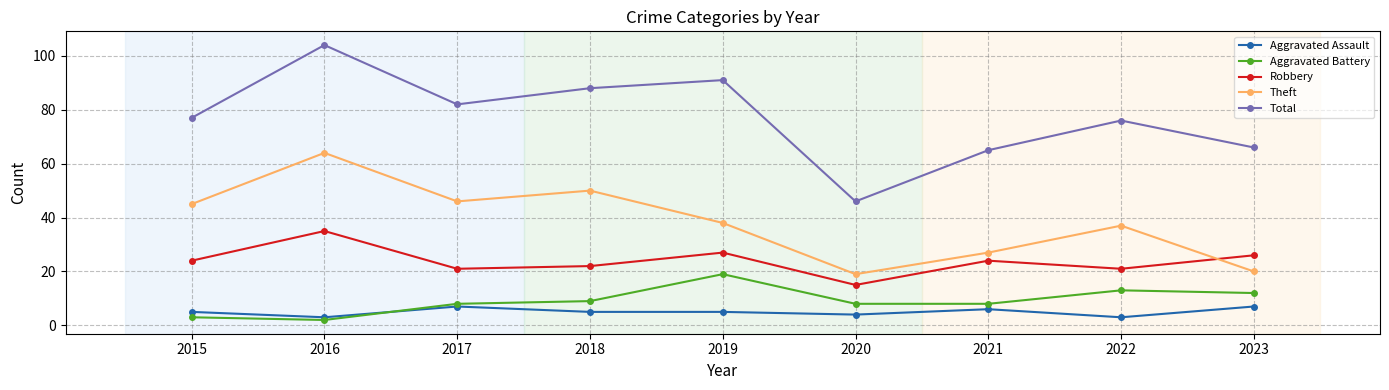

Reading left to right, transcribe all the data shown in this chart.

Aggravated Assault: 2015=5	2016=3	2017=7	2018=5	2019=5	2020=4	2021=6	2022=3	2023=7
Aggravated Battery: 2015=3	2016=2	2017=8	2018=9	2019=19	2020=8	2021=8	2022=13	2023=12
Robbery: 2015=24	2016=35	2017=21	2018=22	2019=27	2020=15	2021=24	2022=21	2023=26
Theft: 2015=45	2016=64	2017=46	2018=50	2019=38	2020=19	2021=27	2022=37	2023=20
Total: 2015=77	2016=104	2017=82	2018=88	2019=91	2020=46	2021=65	2022=76	2023=66